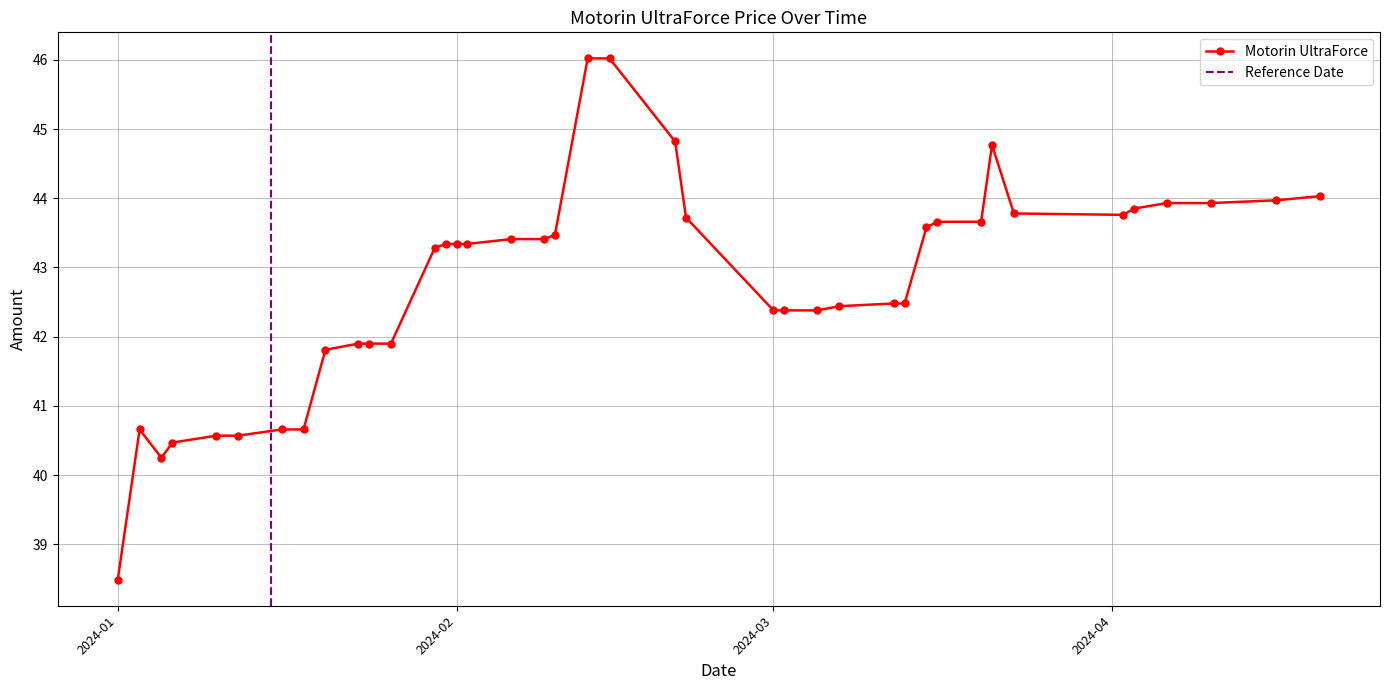

What is the sum of the values at 2024-03-16 and 2024-01-06?

84.1